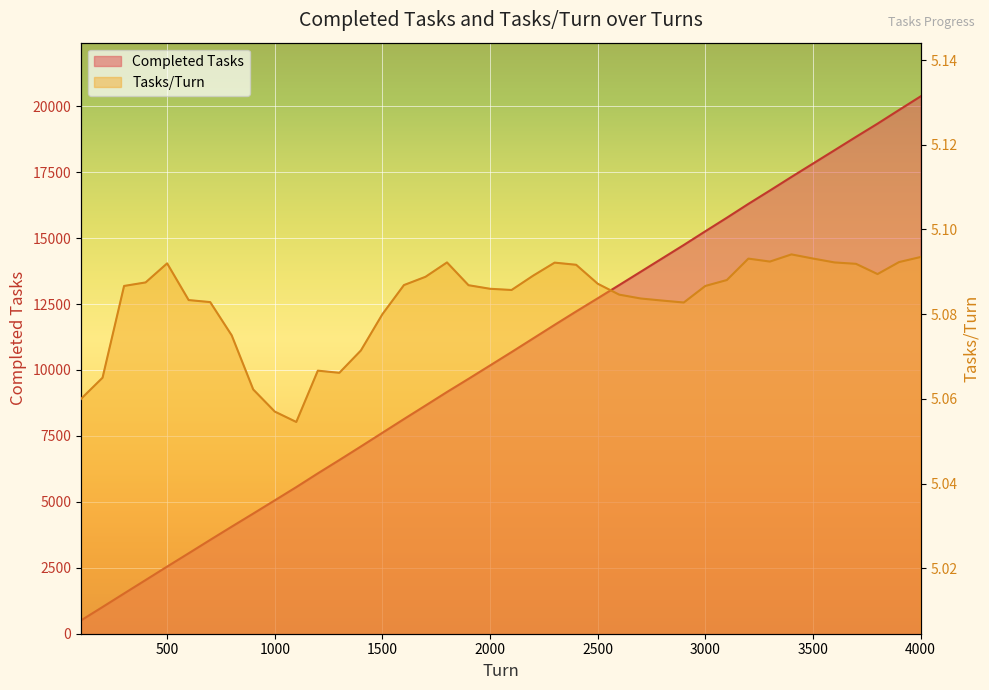

Which series has the largest total across all categories?

Completed Tasks